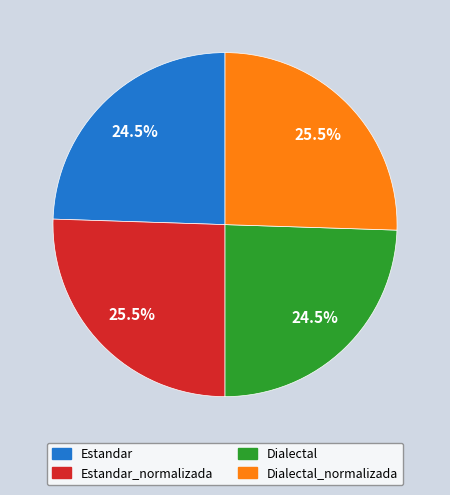

Does any single category account for the majority?

No